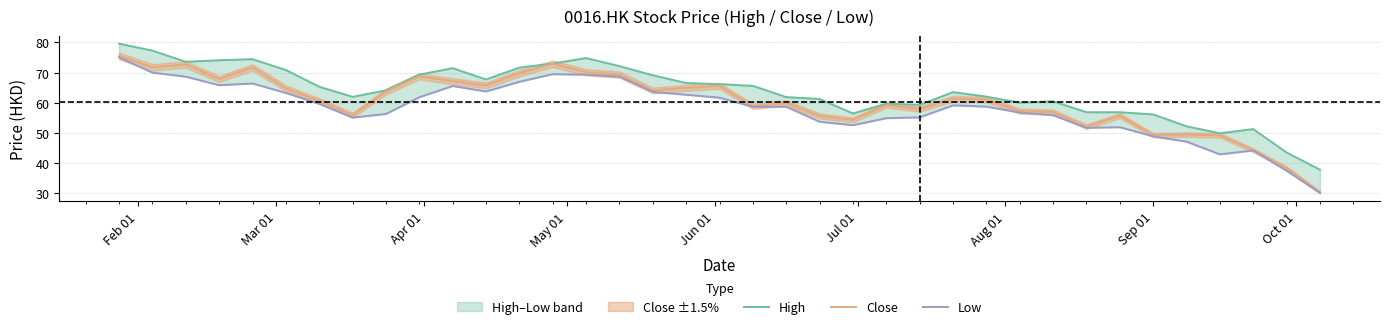

What is the maximum value for Close?

75.5